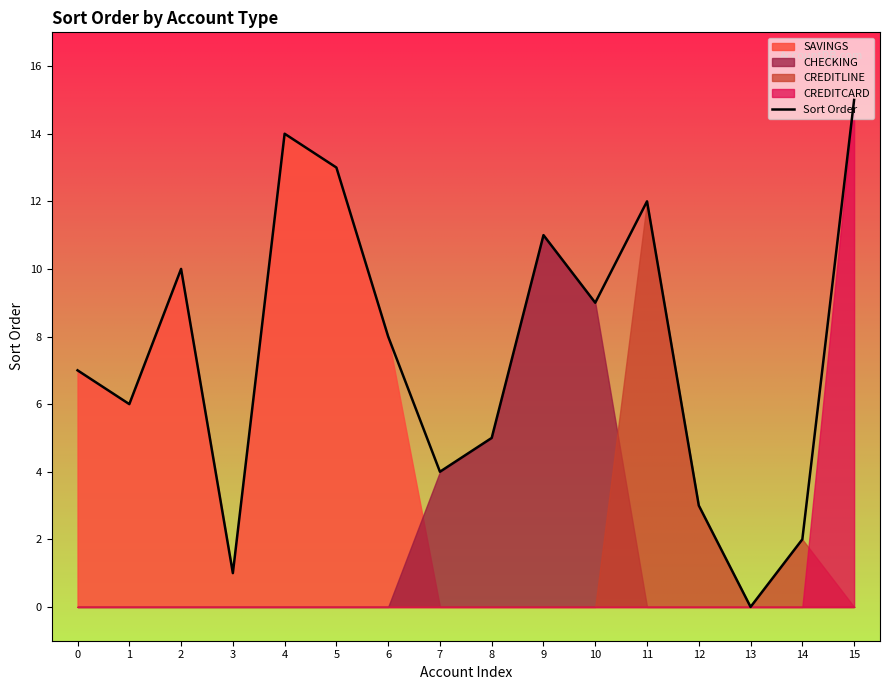

Does the chart display data point markers on the line(s)?

No